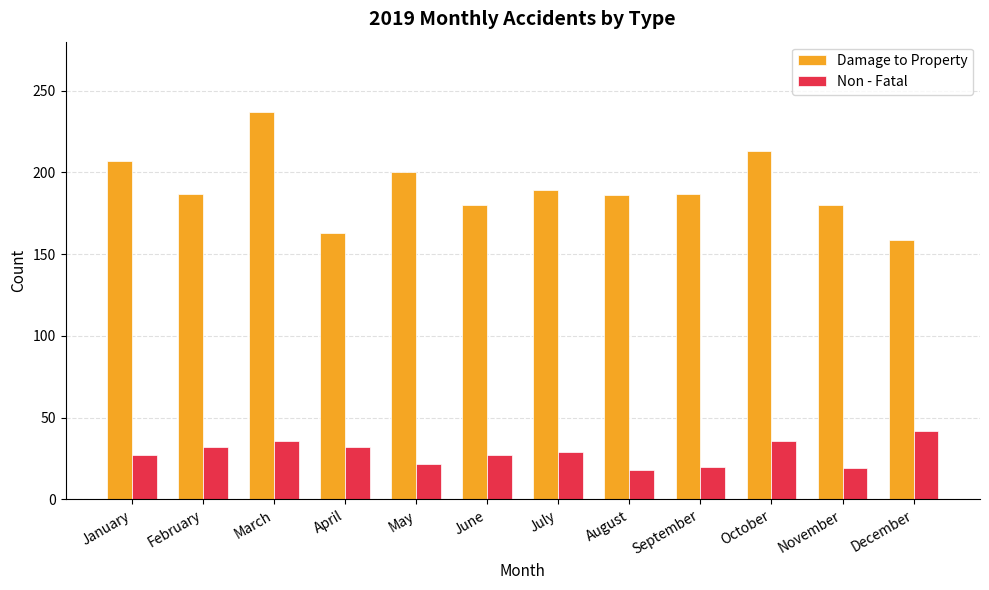

The Non - Fatal series shows 15 at October. True or false?

False